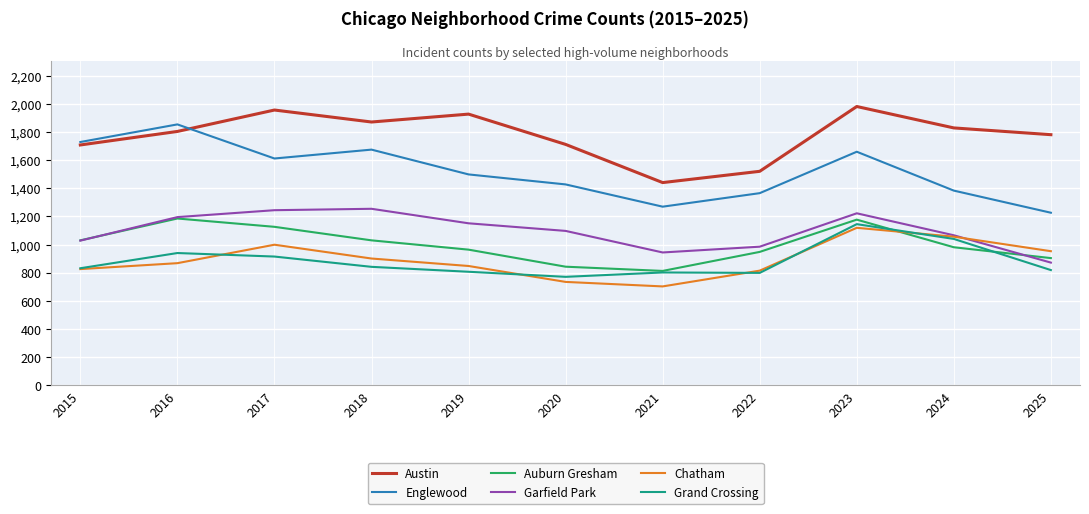

Is it true that Grand Crossing equals 292 at 2017?

False